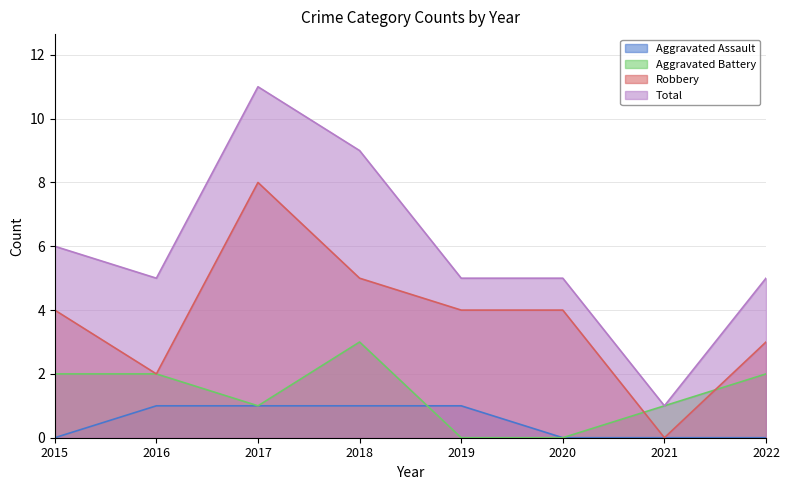

Reading left to right, extract all data points from this chart.

Aggravated Assault: 0	1	1	1	1	0	0	0
Aggravated Battery: 2	2	1	3	0	0	1	2
Robbery: 4	2	8	5	4	4	0	3
Total: 6	5	11	9	5	5	1	5